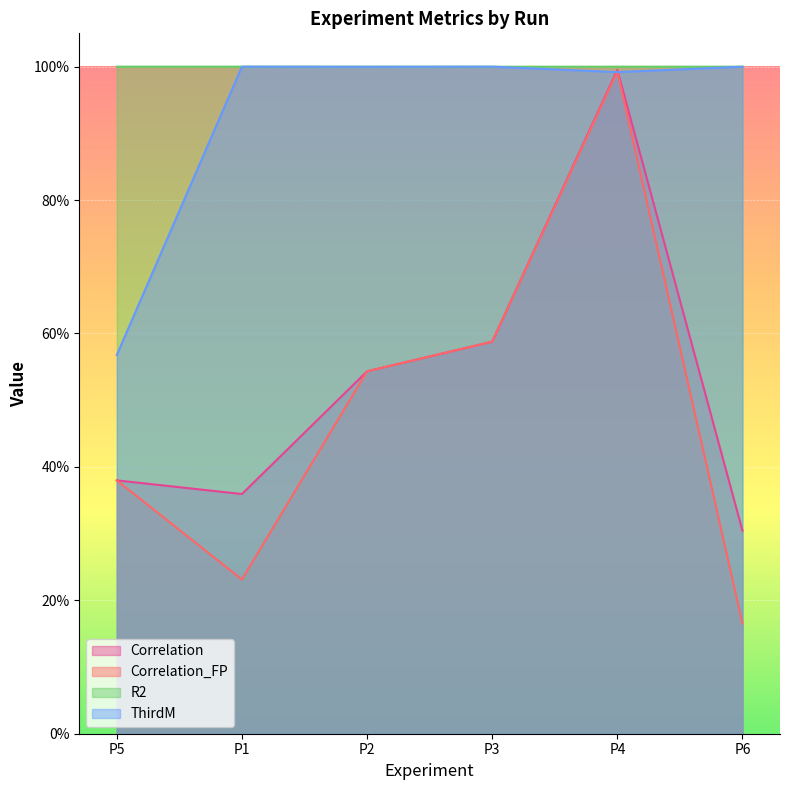

Between P1 and P6, which series saw the biggest shift?

Correlation_FP